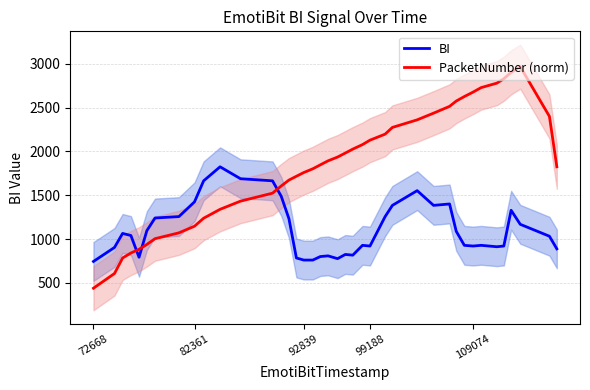

How many lines are shown in the chart?

2